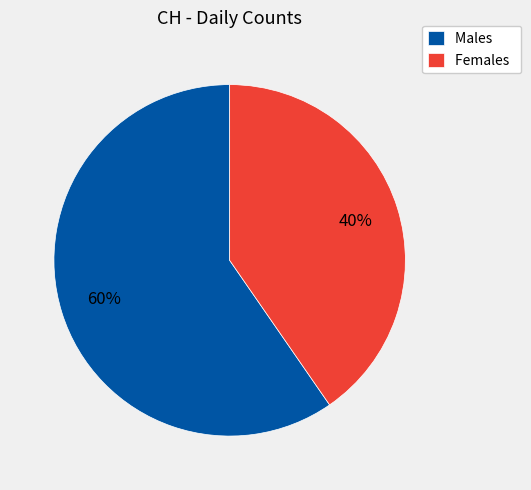

To the nearest percent, what is the average slice percentage?

50%